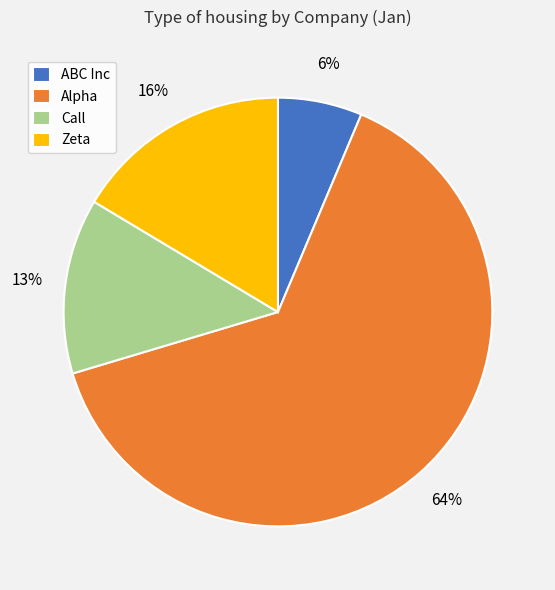

Do Alpha and Call together represent more than half of the pie?

Yes